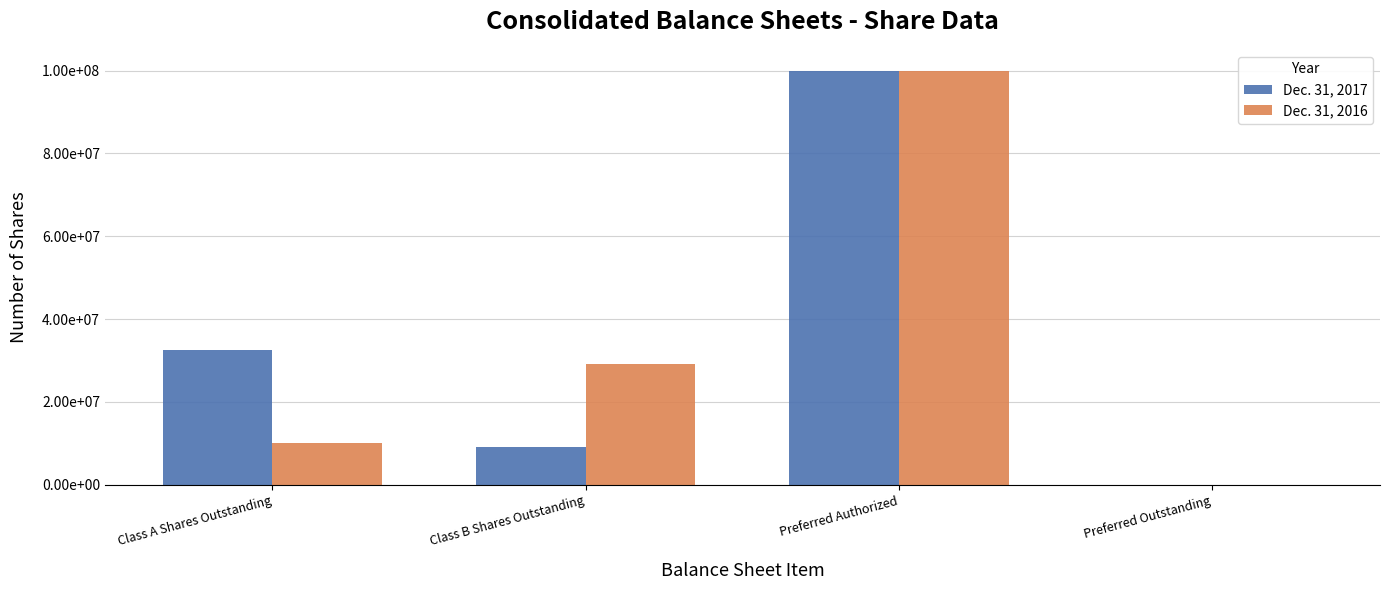

Are the bars grouped side by side (vs. stacked)?

Yes